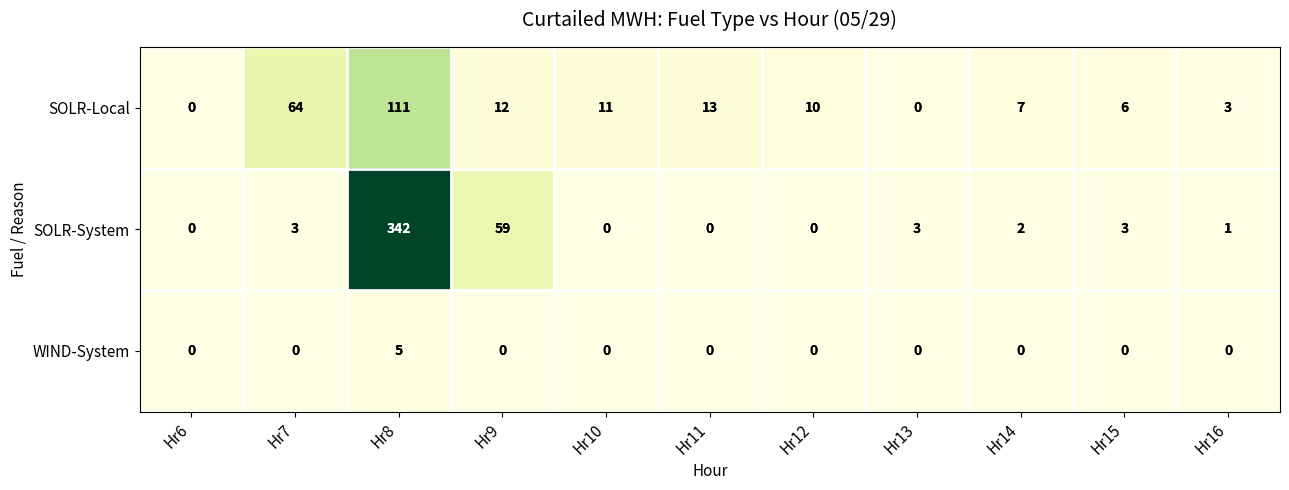

Where is SOLR-Local nearest to the value 55?

Hr7